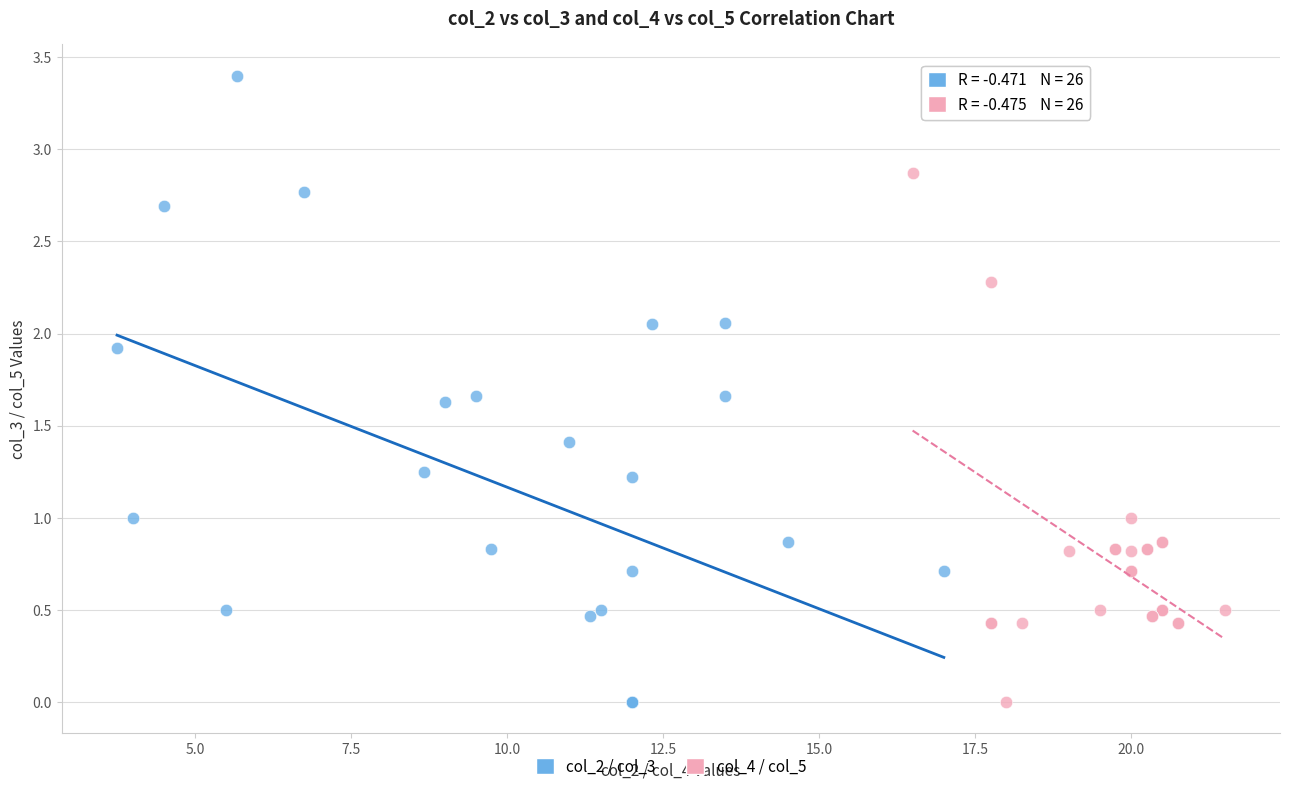

Which series reaches the maximum Y coordinate?

col_2 / col_3